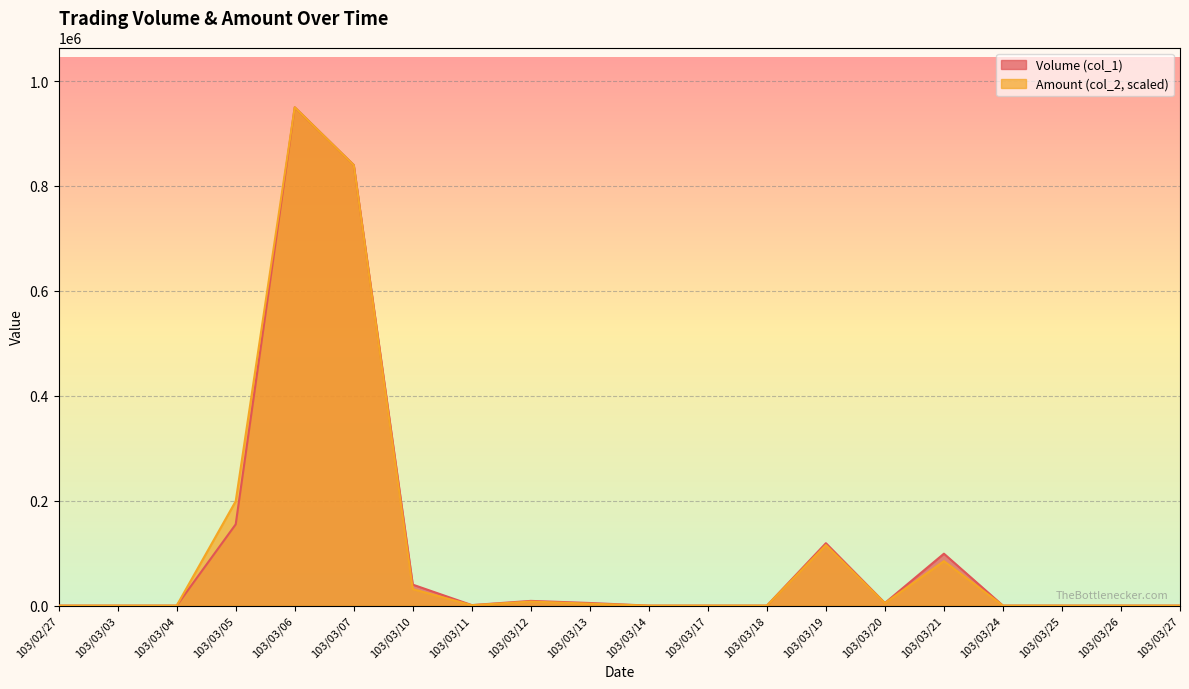

Is it true that Amount (col_2) equals 3713.2 at 103/03/13?

True